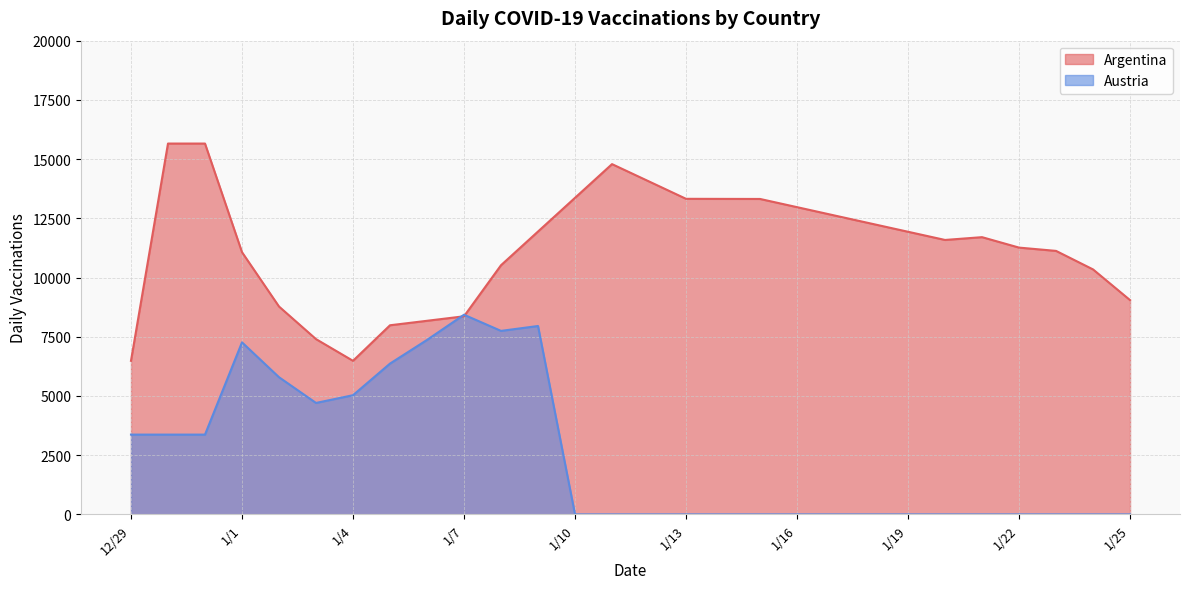

List the labels in order of Austria value, largest first.

1/7, 1/9, 1/8, 1/6, 1/1, 1/5, 1/2, 1/4, 1/3, 12/29, 12/30, 12/31, 1/10, 1/11, 1/12, 1/13, 1/14, 1/15, 1/16, 1/17, 1/18, 1/19, 1/20, 1/21, 1/22, 1/23, 1/24, 1/25